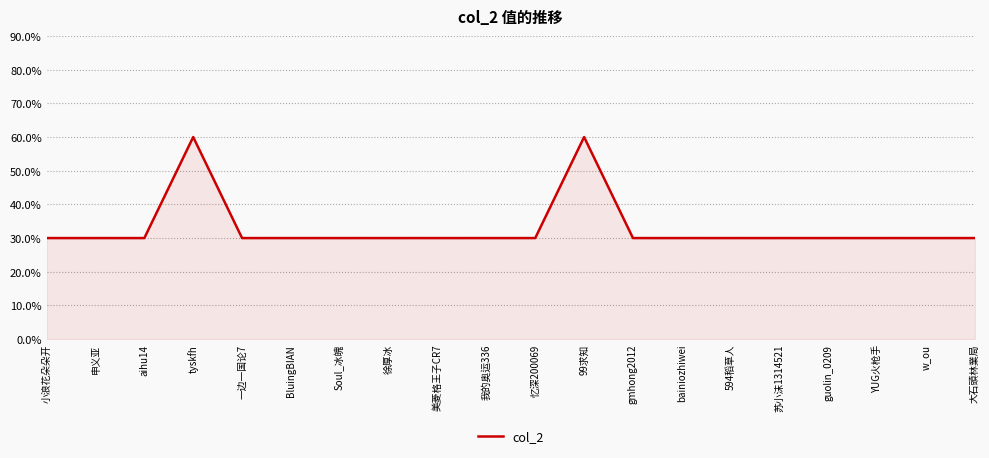

Is it true that the value at Soul_冰魄 is 1?

True